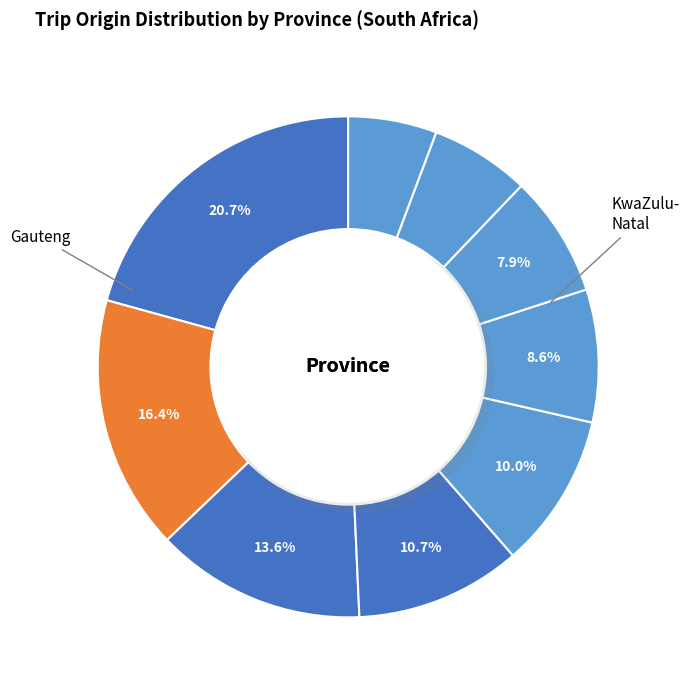

What is the smallest slice in the pie chart?

Nothern Cape